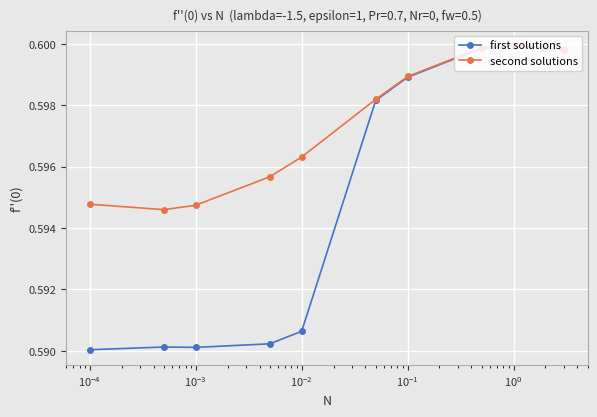

List the series in order of their overall mean, highest first.

second solutions, first solutions